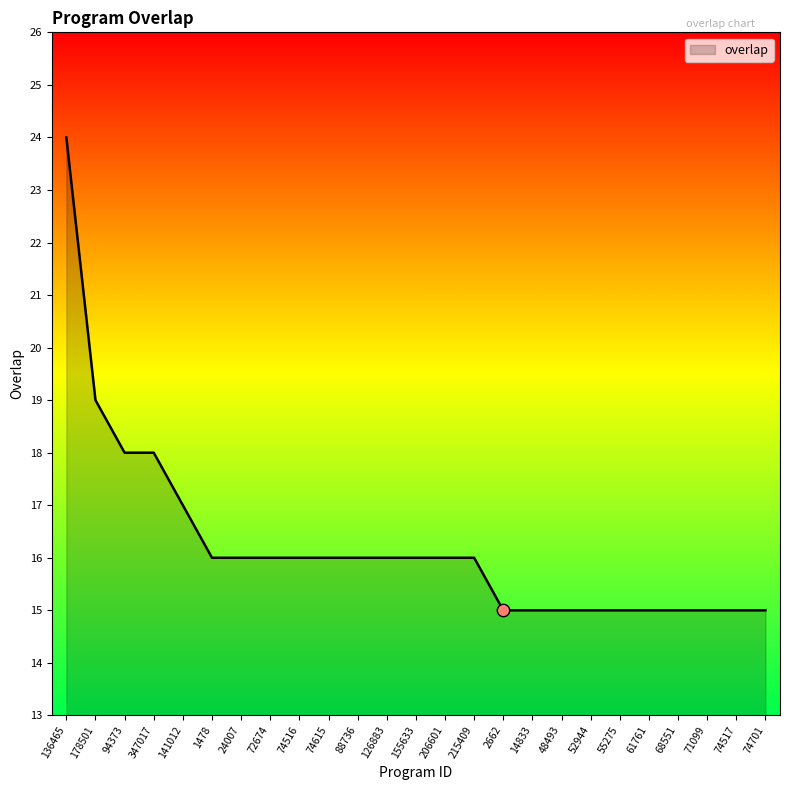

What is the ratio of the value at 74701 to the value at 88736?

0.9